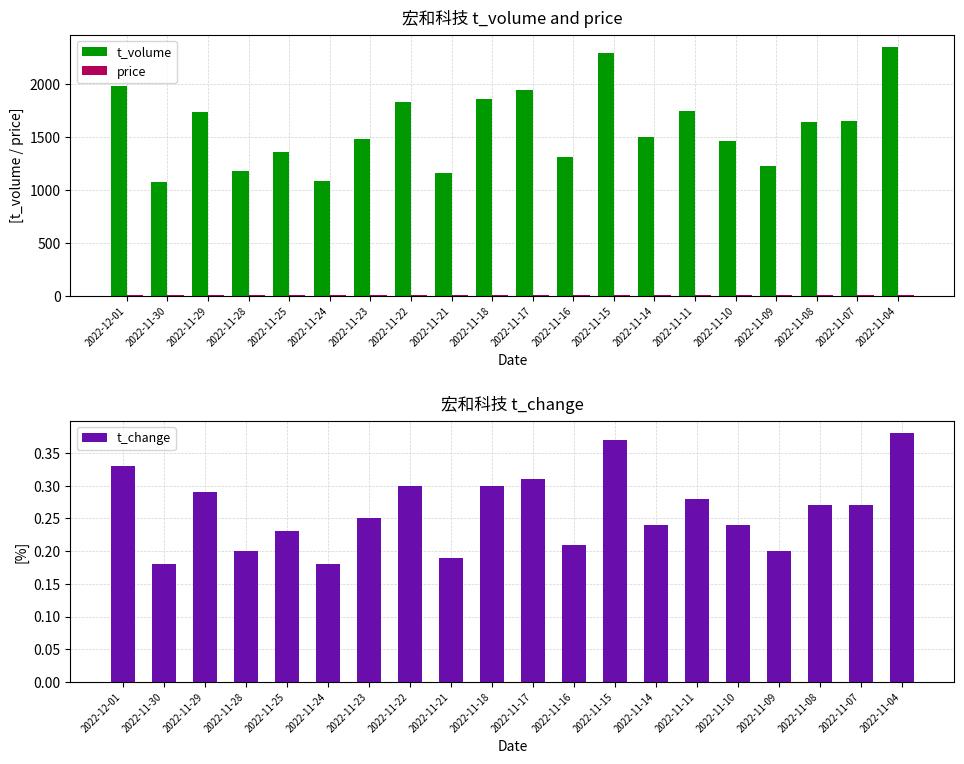

What are all the series names shown in the legend?

t_volume, price, t_change